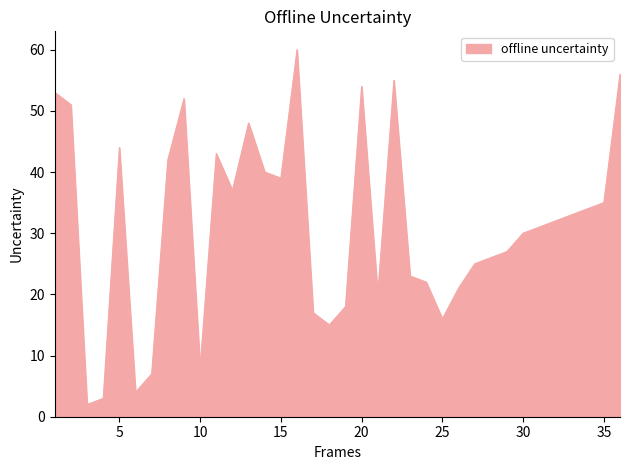

What is the greatest value displayed?

60